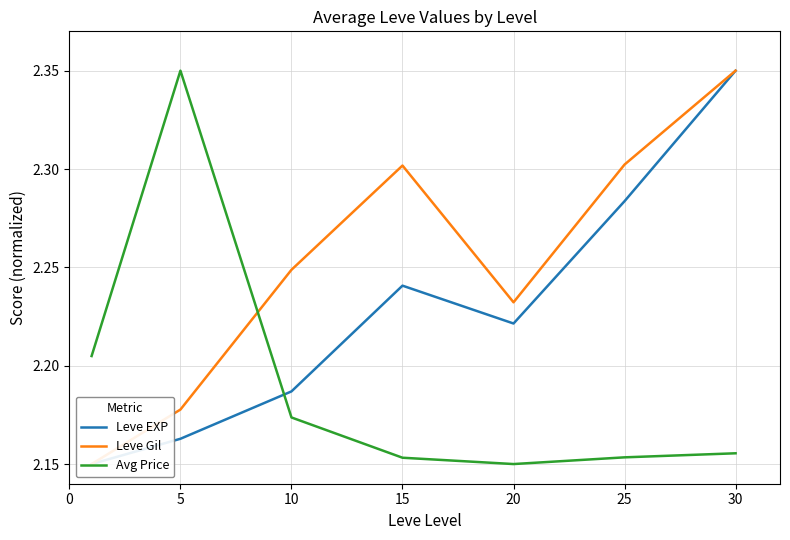

True or false: Avg Price and Leve EXP cross at least once.

True